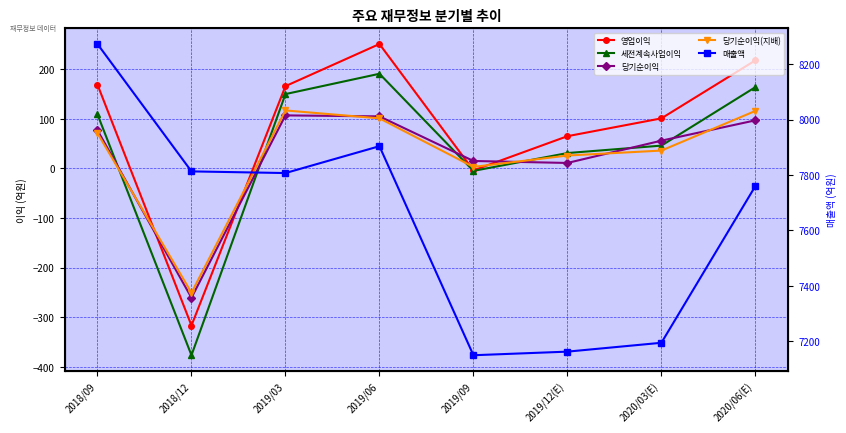

Reading left to right, what are all the values shown in this chart?

영업이익: 2018/09=169	2018/12=-317	2019/03=166	2019/06=251	2019/09=-4	2019/12(E)=65	2020/03(E)=101	2020/06(E)=218
세전계속사업이익: 2018/09=109	2018/12=-377	2019/03=150	2019/06=191	2019/09=-5	2019/12(E)=31	2020/03(E)=46	2020/06(E)=164
당기순이익: 2018/09=77	2018/12=-261	2019/03=107	2019/06=105	2019/09=15	2019/12(E)=11	2020/03(E)=56	2020/06(E)=97
당기순이익(지배): 2018/09=71	2018/12=-251	2019/03=117	2019/06=101	2019/09=3	2019/12(E)=26	2020/03(E)=36	2020/06(E)=116
매출액: 2018/09=8273	2018/12=7813	2019/03=7807	2019/06=7904	2019/09=7149	2019/12(E)=7162	2020/03(E)=7194	2020/06(E)=7760